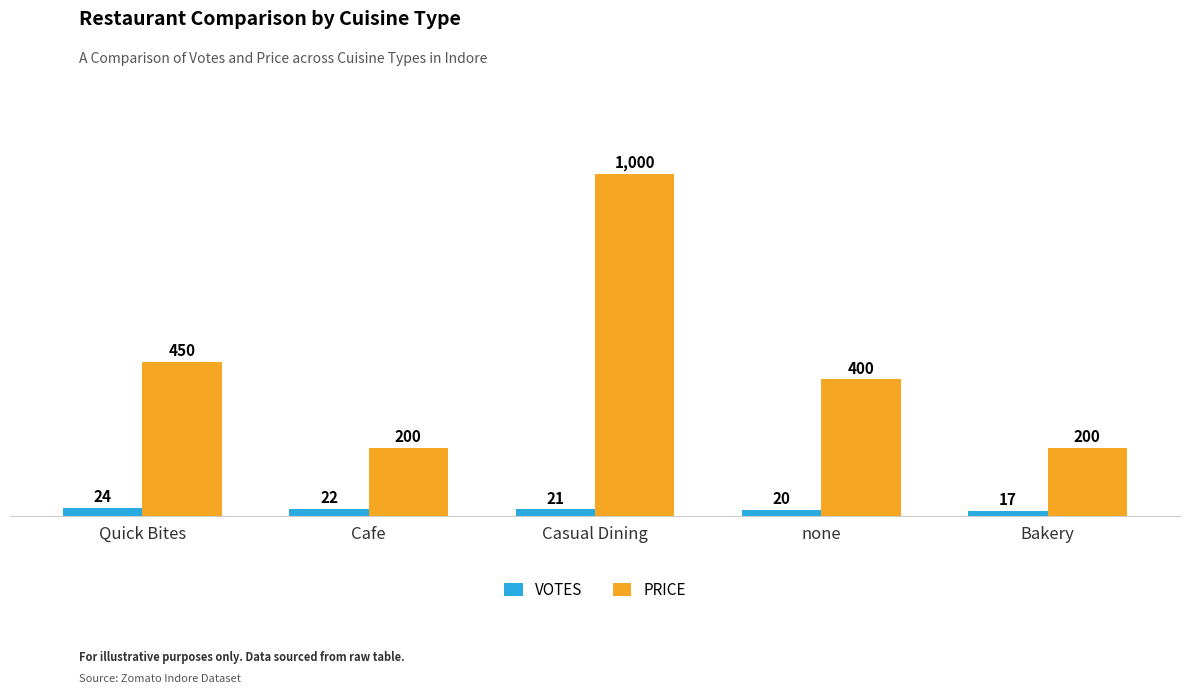

What is the difference between the VOTES values at Bakery and Cafe?

5